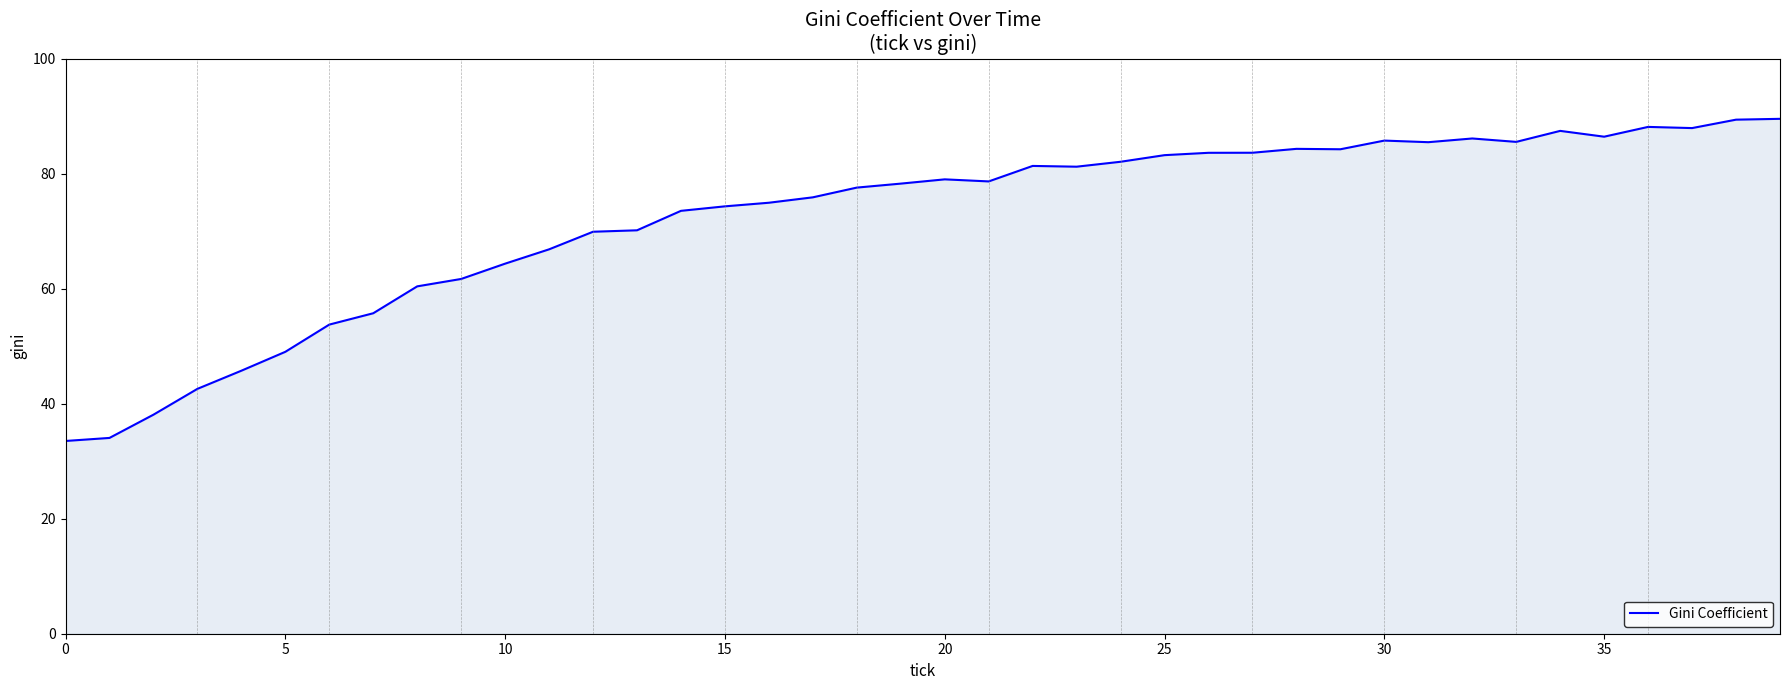

What is the greatest value displayed?

89.5